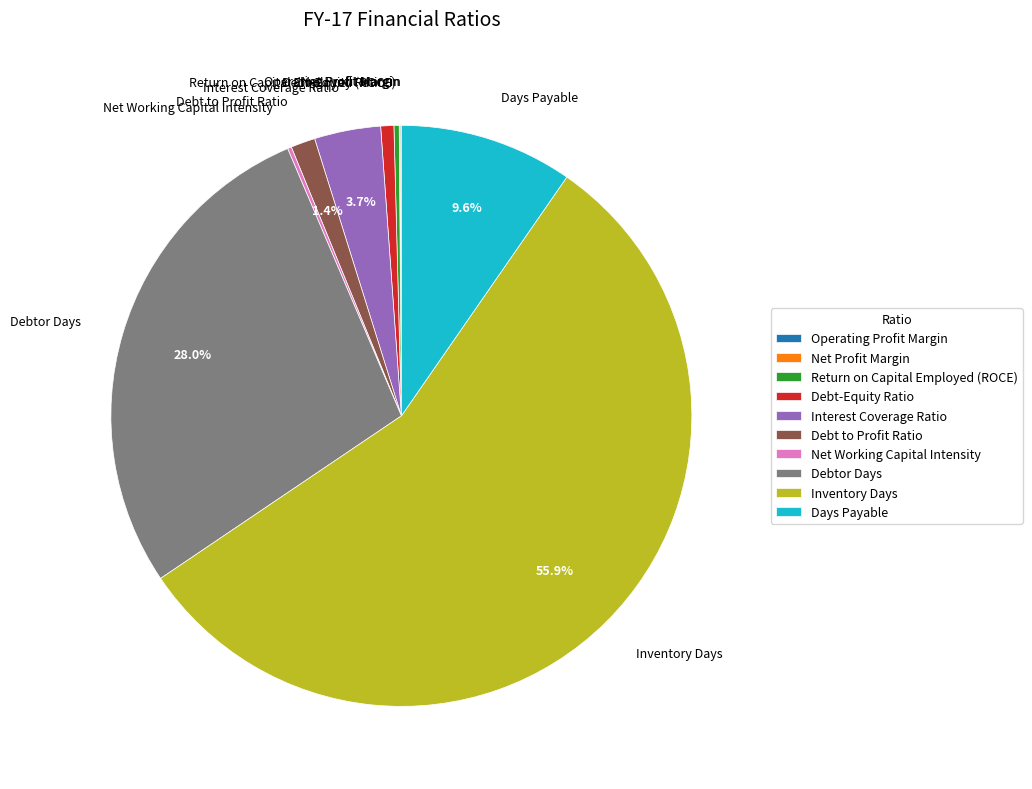

Is there a majority slice in this chart?

Yes